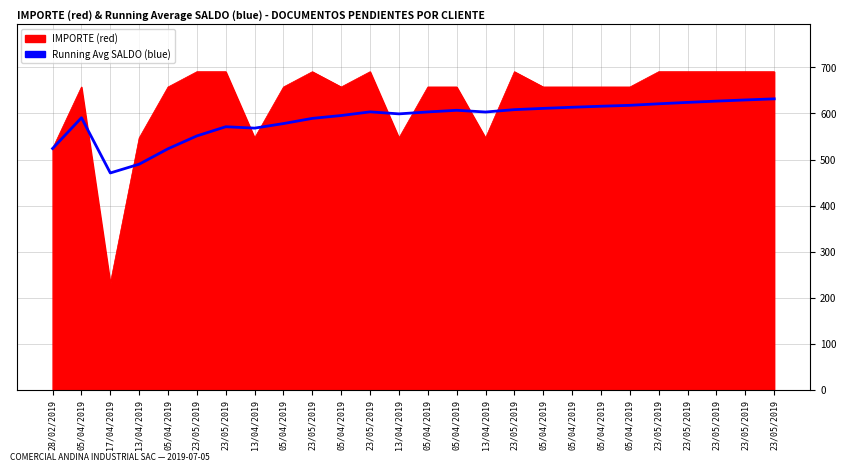

At which category does the chart reach its minimum across all series?

17/04/2019